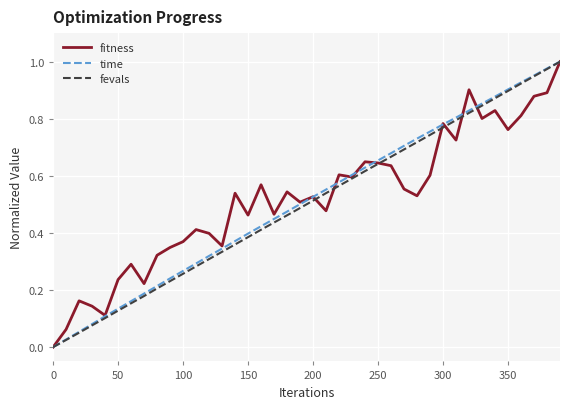

Is this an area chart (filled region under the line)?

No